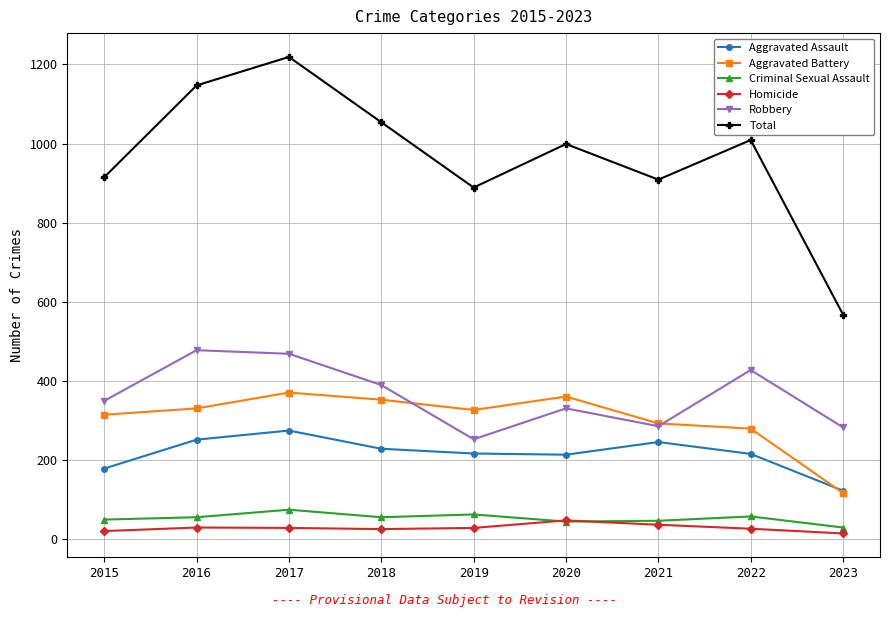

How many values in the Aggravated Battery series are below 327?

4